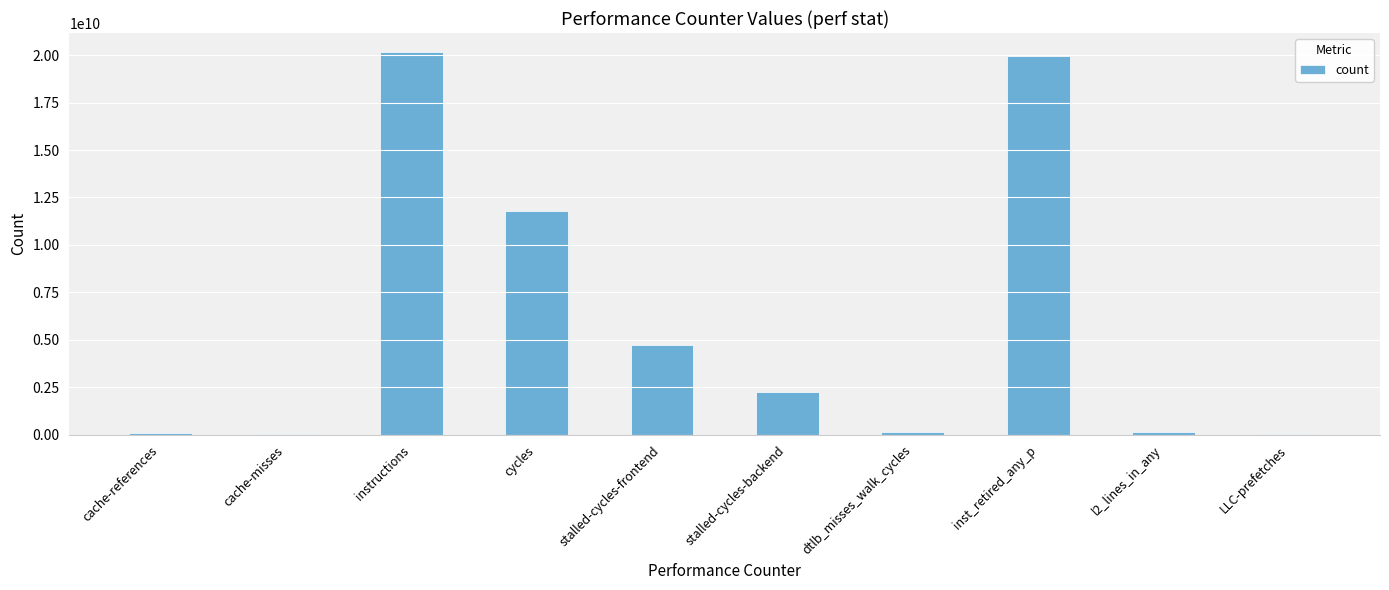

What is the sum of all values?

59284366591